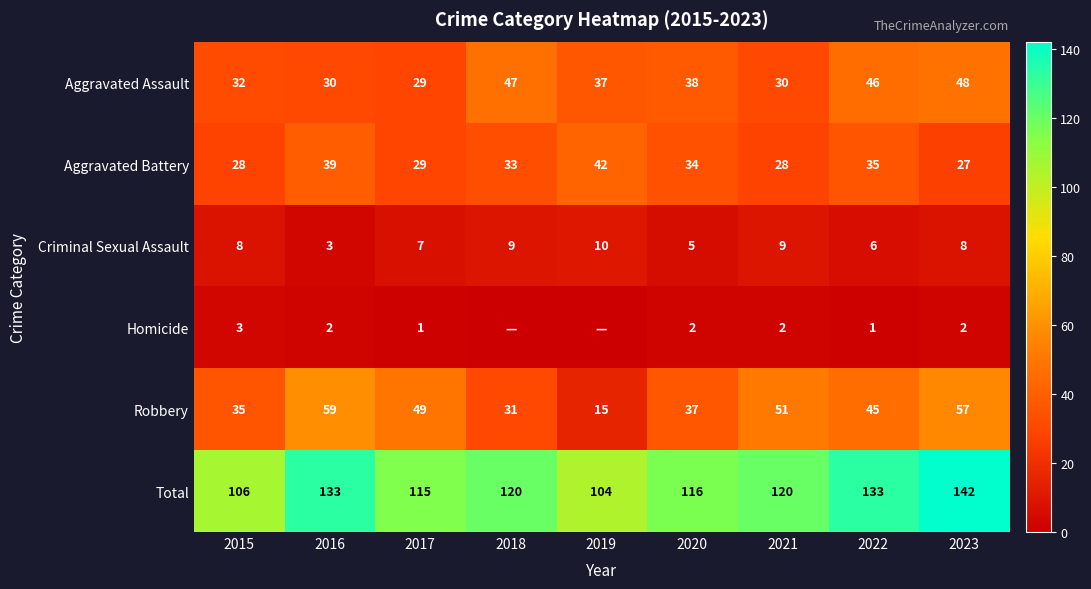

What is the difference between the Total values at 2015 and 2023?

36